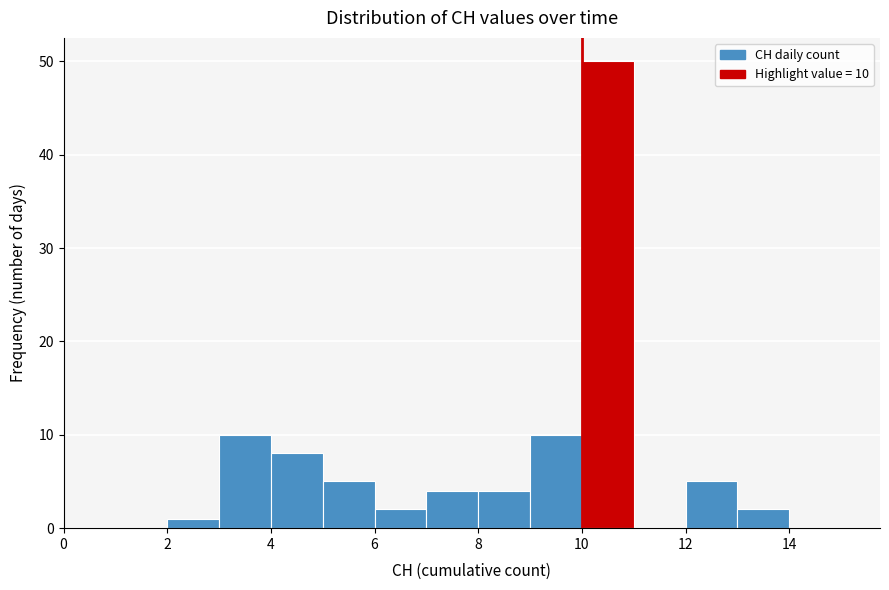

Which range on the x-axis has the tallest bar?

10 to 11